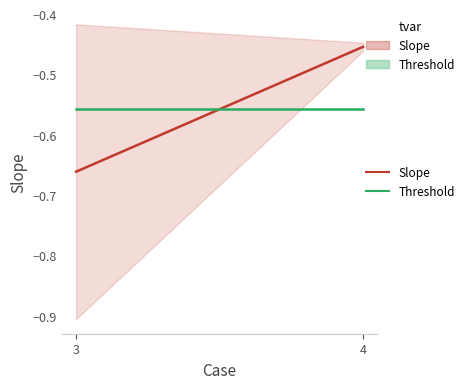

Reading left to right, extract all data points from this chart.

Slope: 3=-0.7	4=-0.5
Threshold (scaled): 3=-0.6	4=-0.6